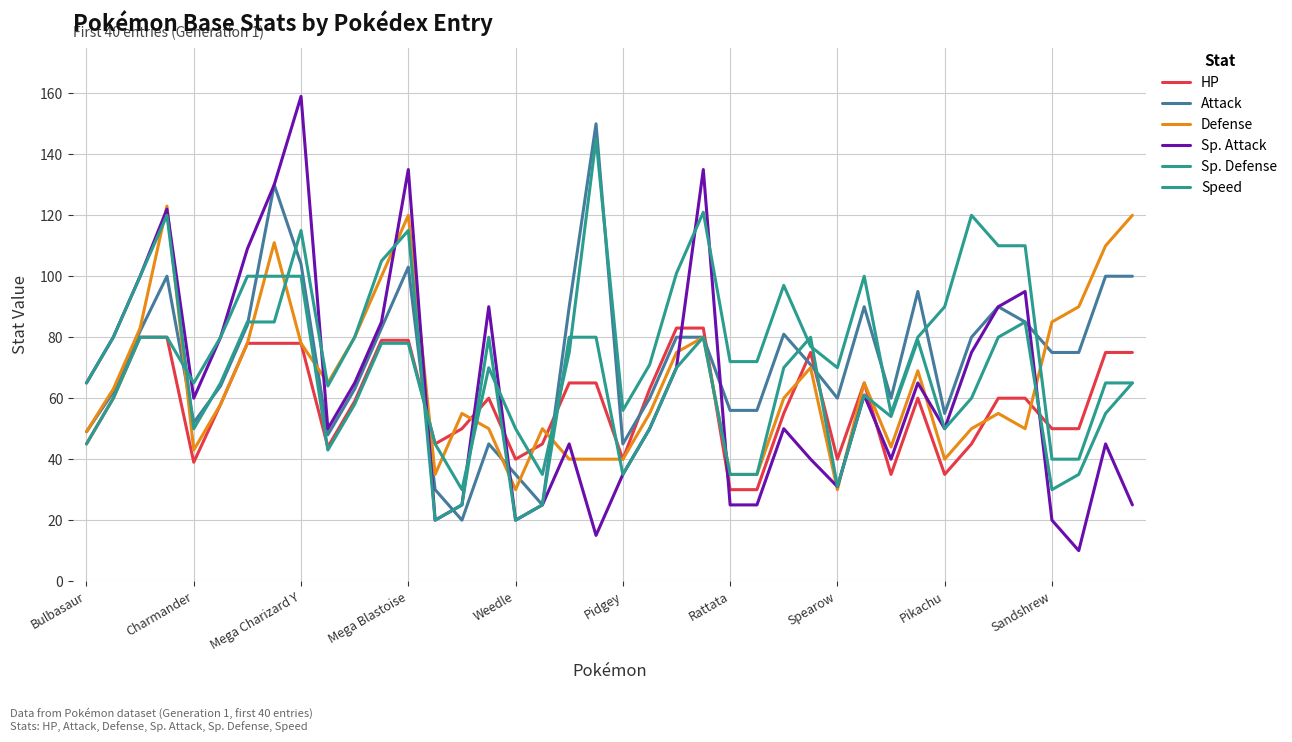

Does the chart have visible grid lines?

Yes